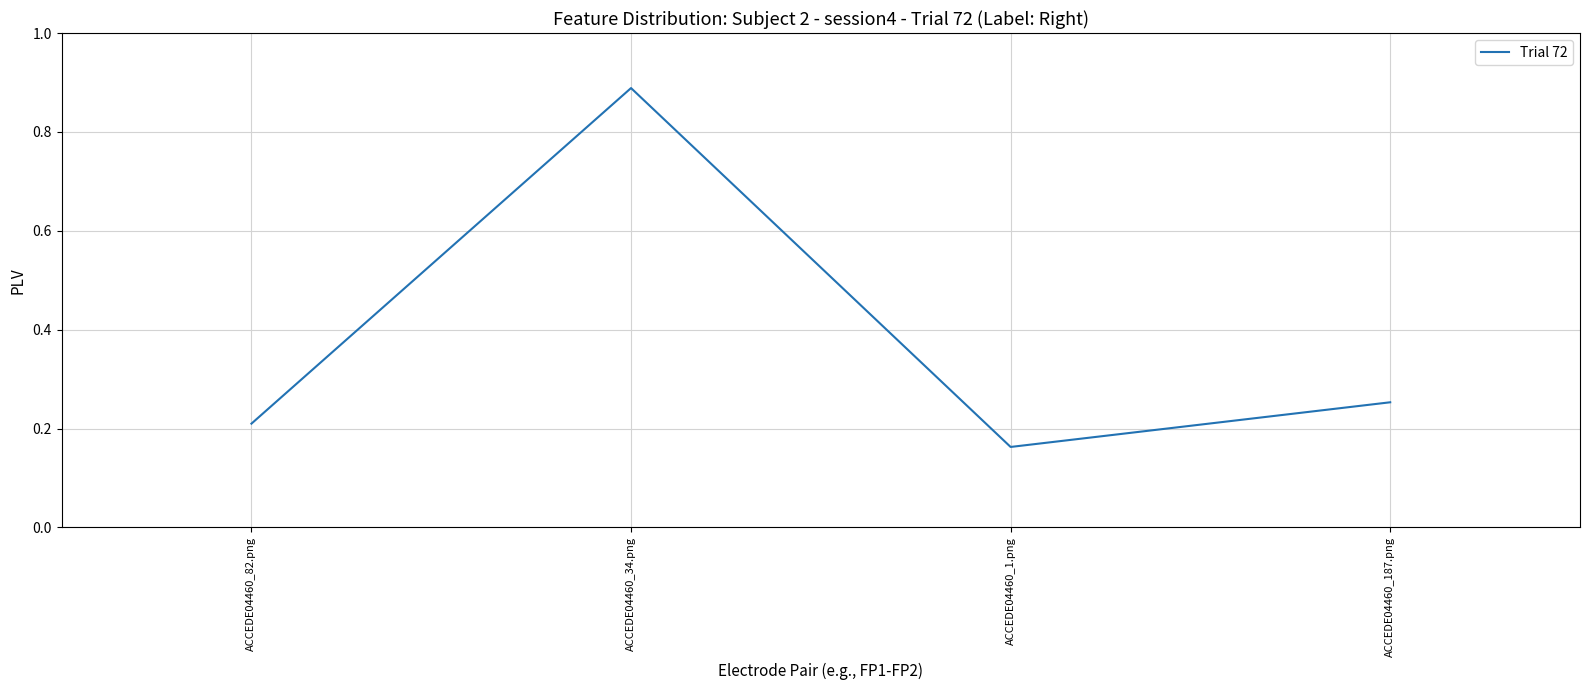

True or false: the data has more than 2 interior local peaks.

False